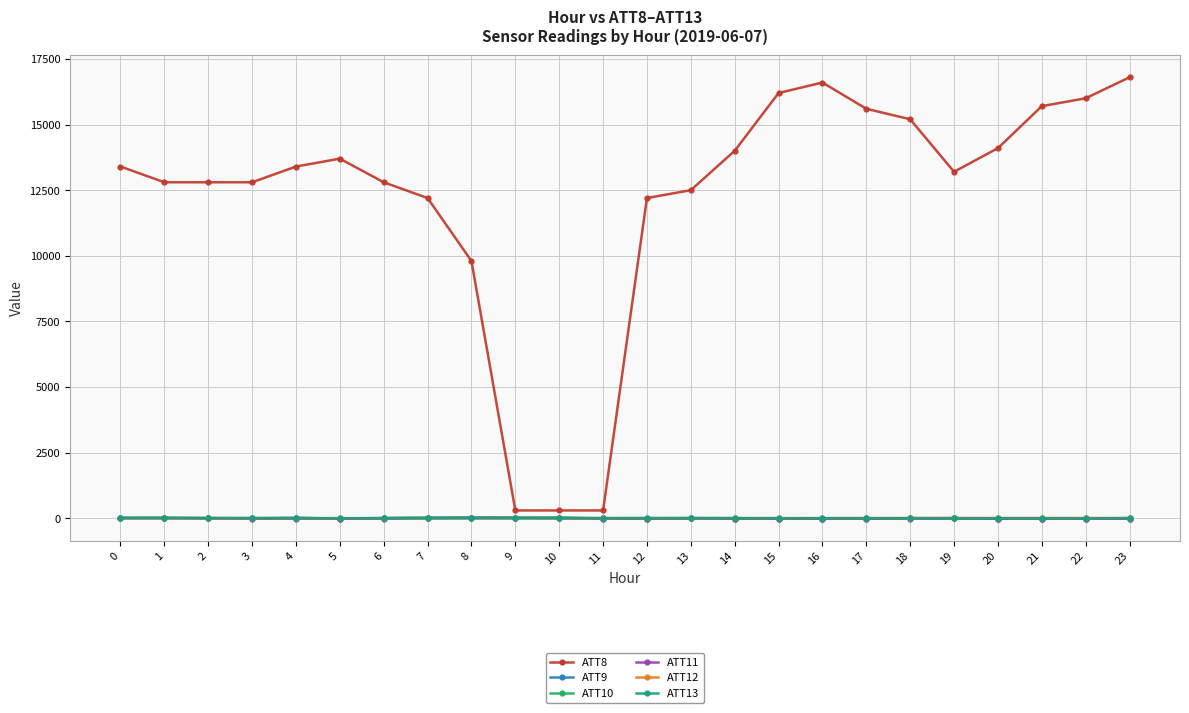

True or false: ATT11 and ATT8 intersect in this chart.

False